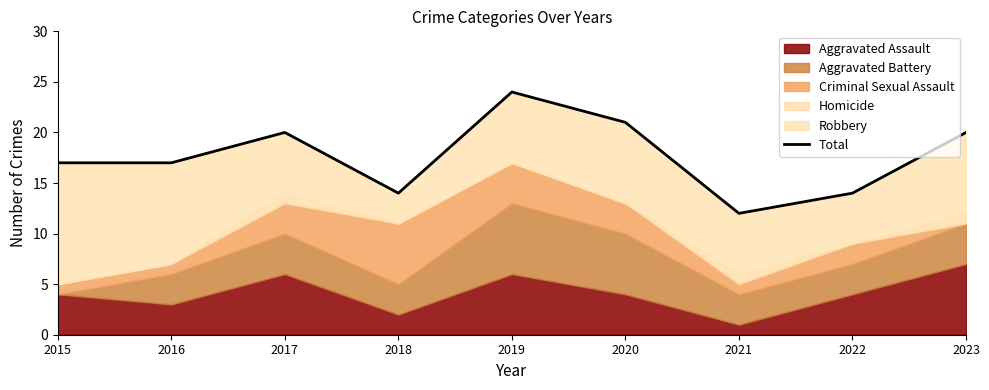

At which category does the chart reach its peak across all series?

2019